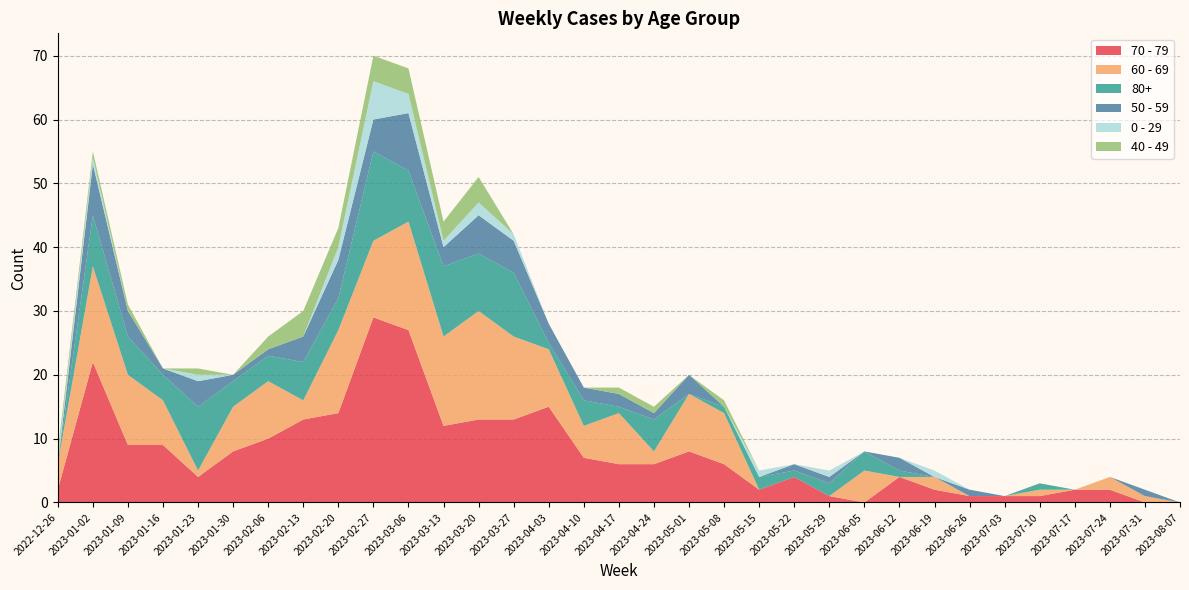

Reading right to left, list all the values displayed in this chart.

70 - 79: 0	0	2	2	1	1	1	2	4	0	1	4	2	6	8	6	6	7	15	13	13	12	27	29	14	13	10	8	4	9	9	22	2
60 - 69: 0	1	2	0	1	0	0	2	0	5	0	0	0	8	9	2	8	5	9	13	17	14	17	12	13	3	9	7	1	7	11	15	4
80+: 0	0	0	0	1	0	0	0	1	3	2	1	2	1	0	5	1	4	1	10	9	11	8	14	5	6	4	4	10	4	6	8	0
50 - 59: 0	1	0	0	0	0	1	0	2	0	1	1	0	0	3	1	2	2	3	5	6	3	9	5	6	4	1	1	4	1	4	8	0
0 - 29: 0	0	0	0	0	0	0	1	0	0	1	0	1	0	0	0	0	0	0	1	2	1	3	6	2	0	0	0	1	0	0	1	1
40 - 49: 0	0	0	0	0	0	0	0	0	0	0	0	0	1	0	1	1	0	0	0	4	3	4	4	3	4	2	0	1	0	1	1	1